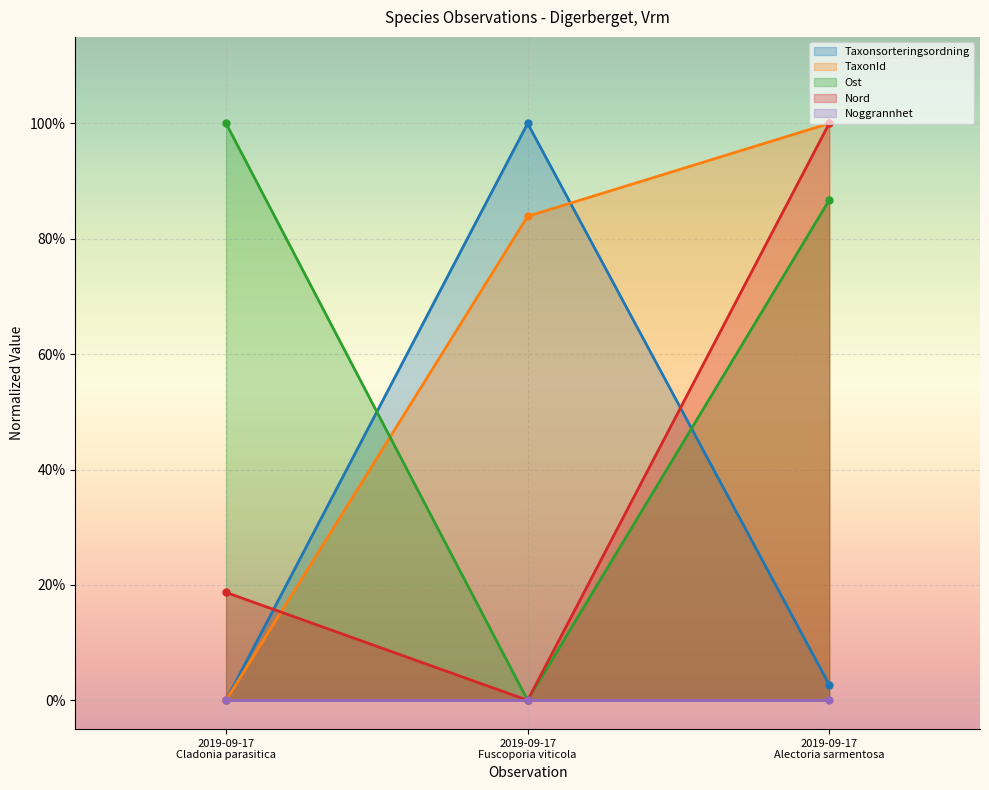

What is the maximum value shown in the chart?

1.0